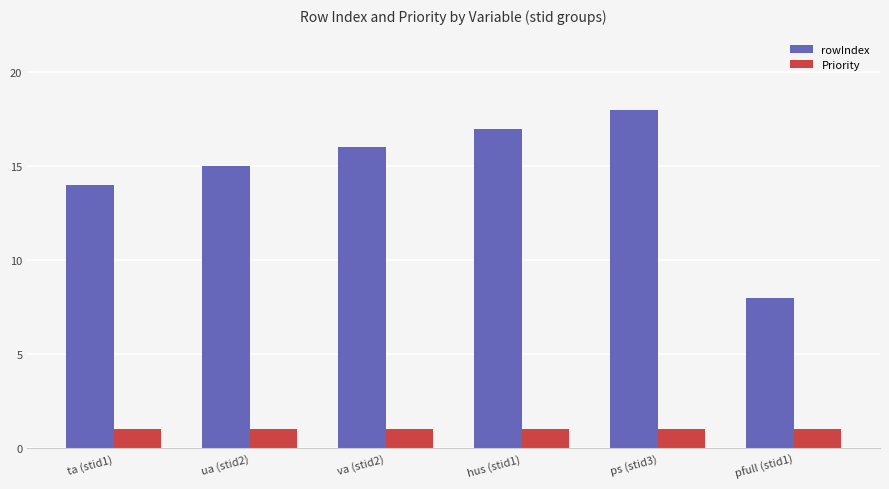

What is the average value of the rowIndex series?

15